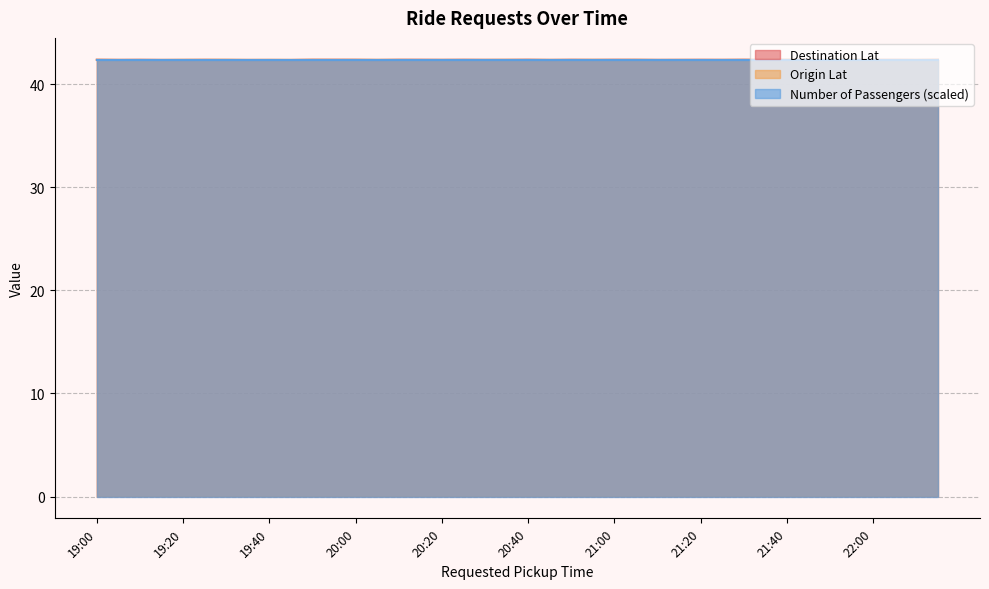

In Destination Lat, how many points are lower than both neighbors (excluding endpoints)?

14